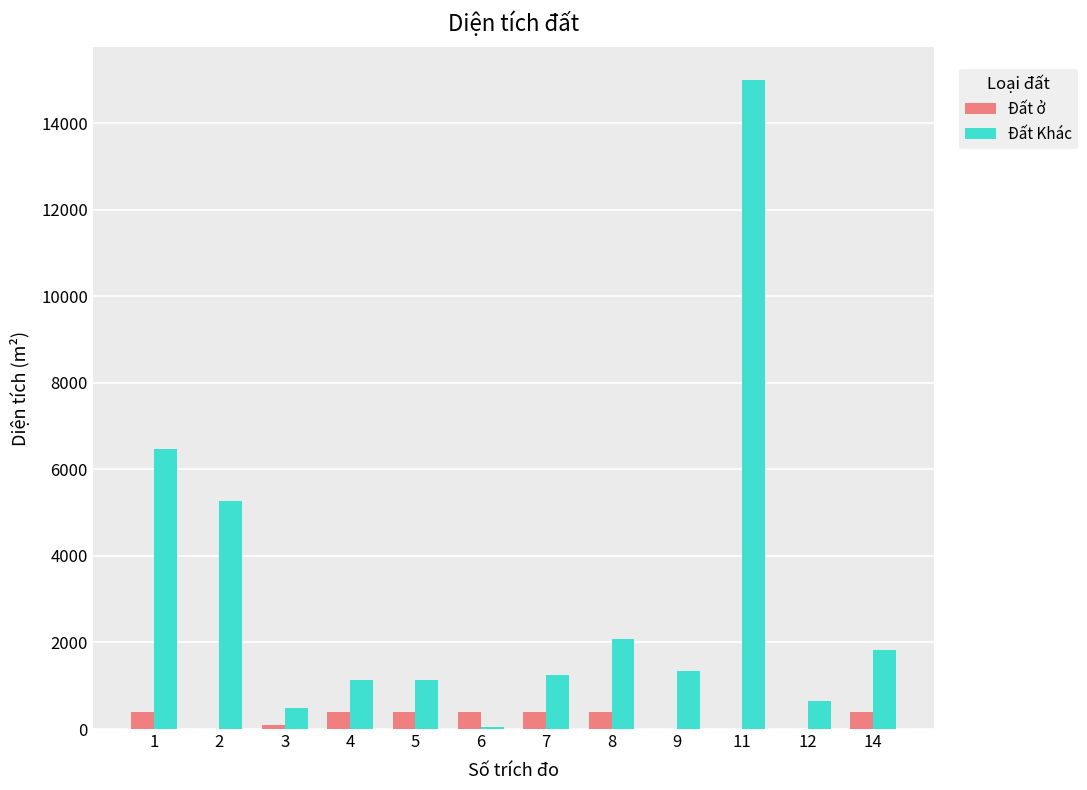

At which category is the sum across all series the highest?

11